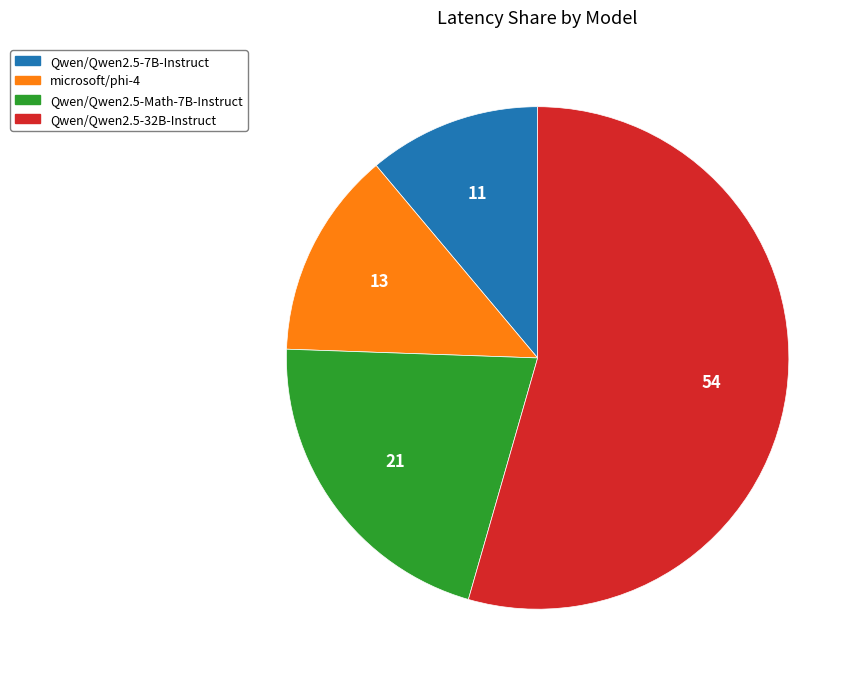

What is the smallest slice in the pie chart?

Qwen/Qwen2.5-7B-Instruct